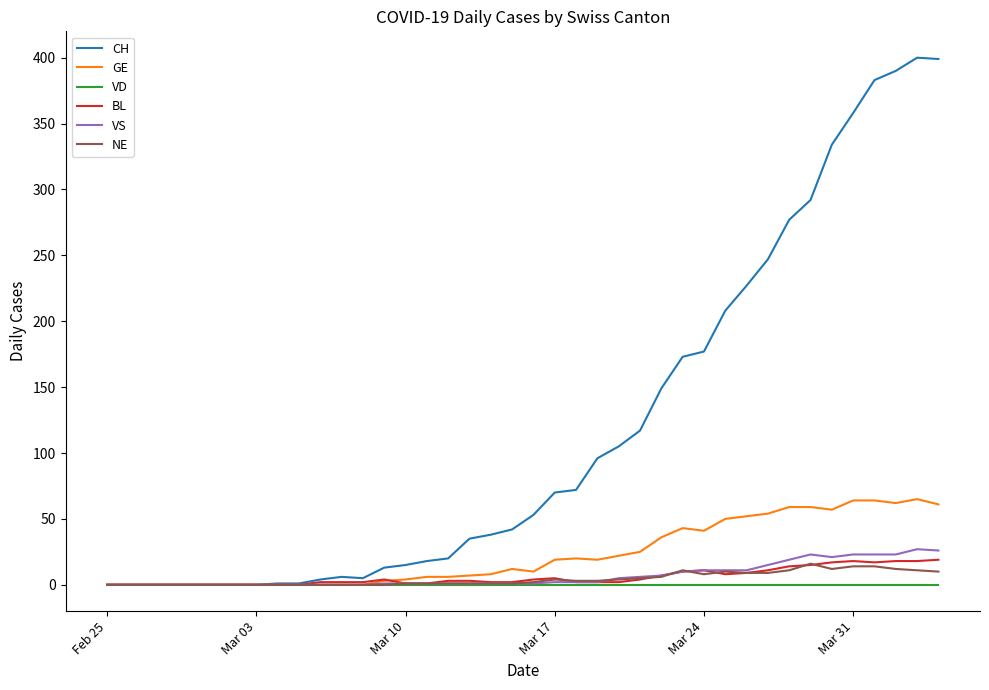

Which series has the largest total across all categories?

CH